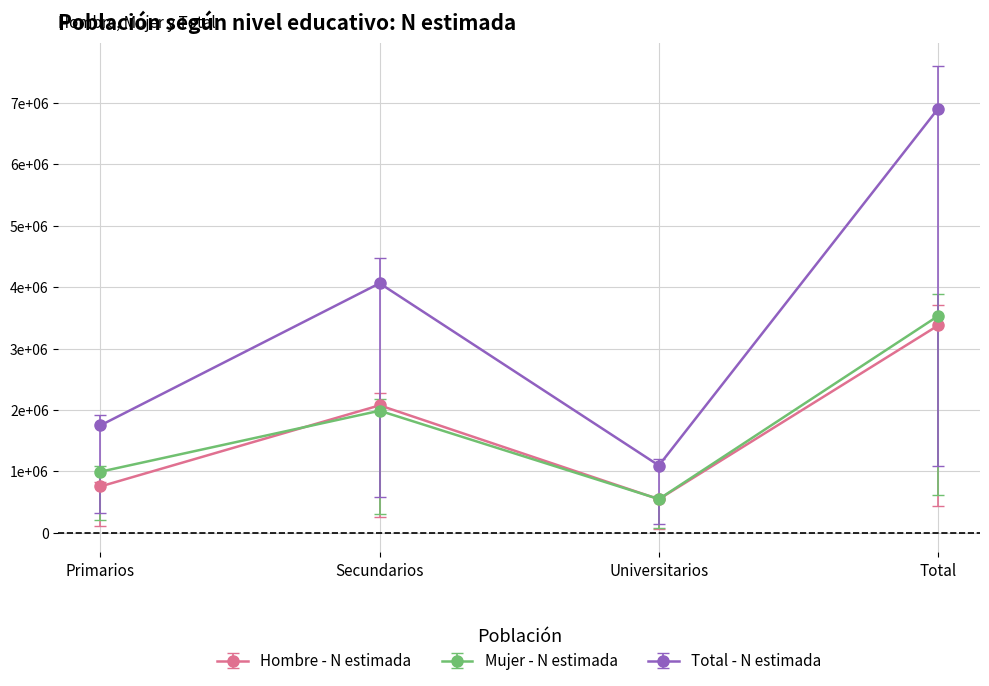

True or false: Mujer - N estimada has more than 2 interior local peaks.

False